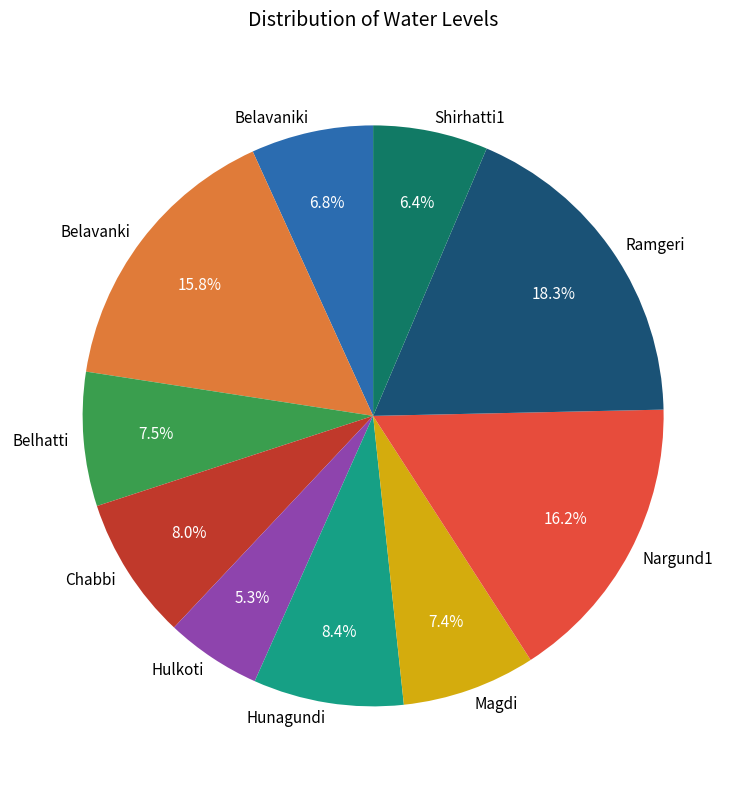

Is the sum of Hunagundi and Shirhatti1 greater than half?

No